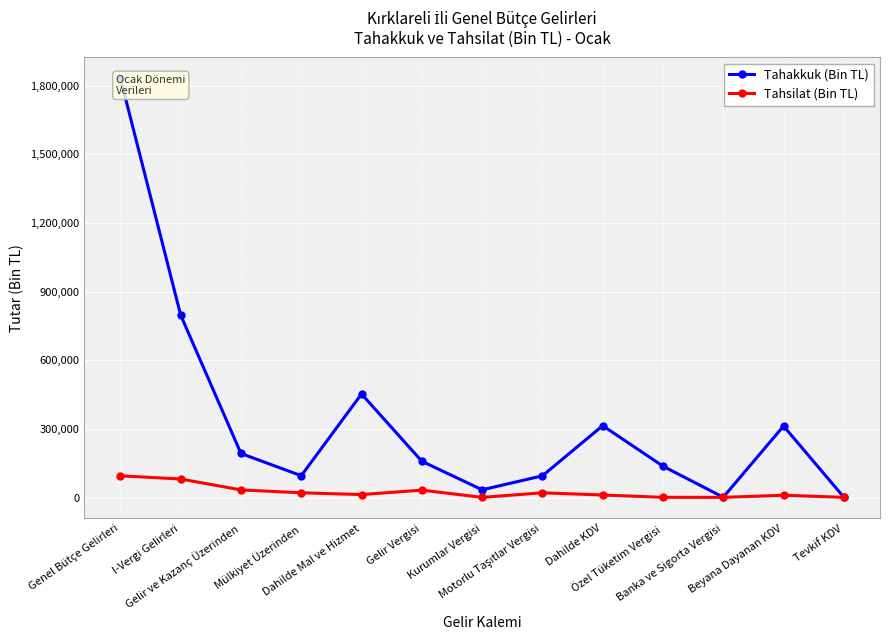

Where is Tahakkuk (Bin TL) nearest to the value 917286?

I-Vergi Gelirleri